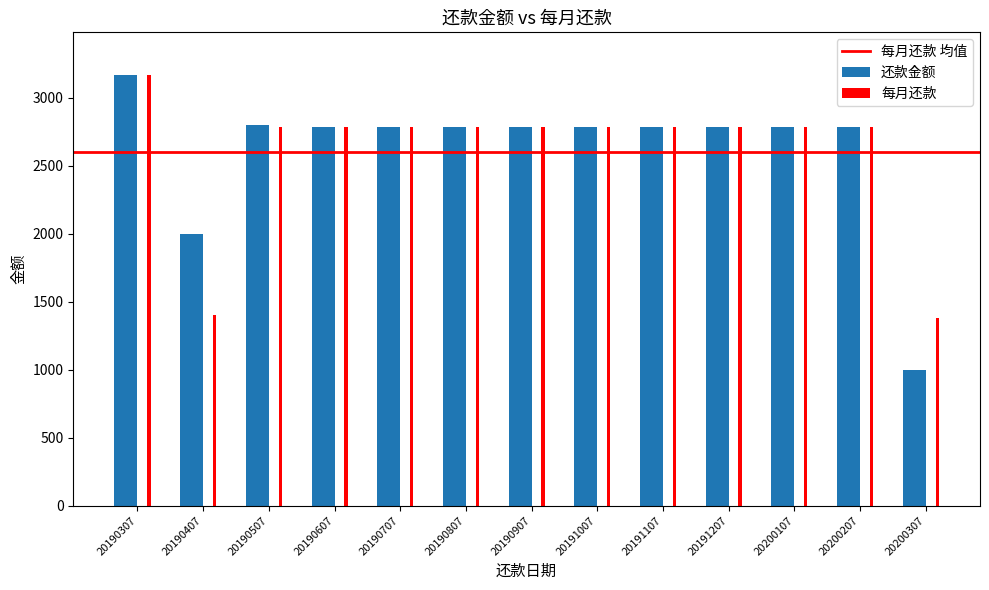

At which label does 还款金额 reach its minimum?

20200307